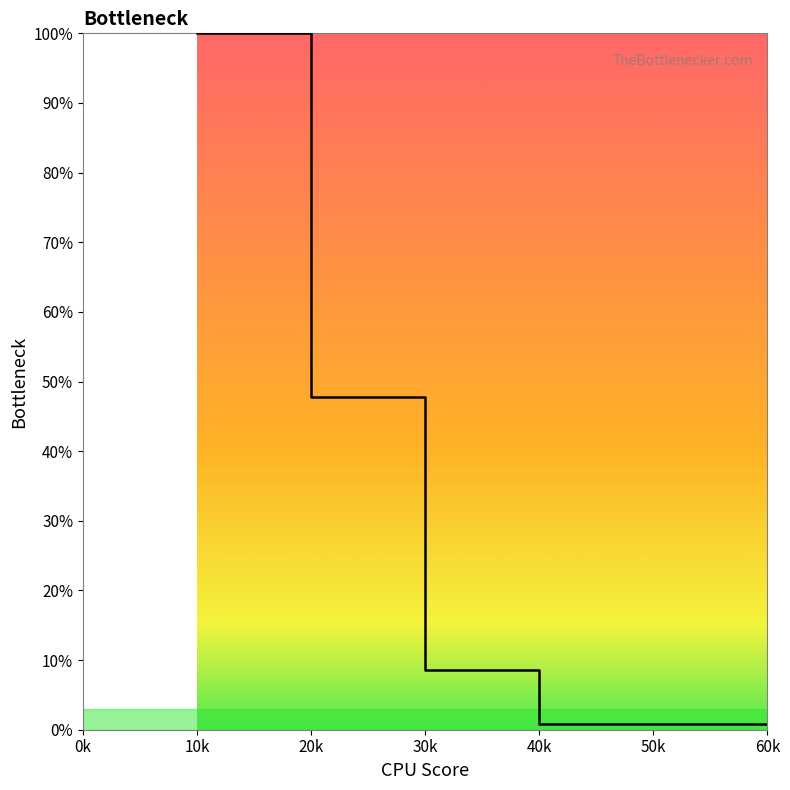

Between 10k and 40k, which is larger?

10k